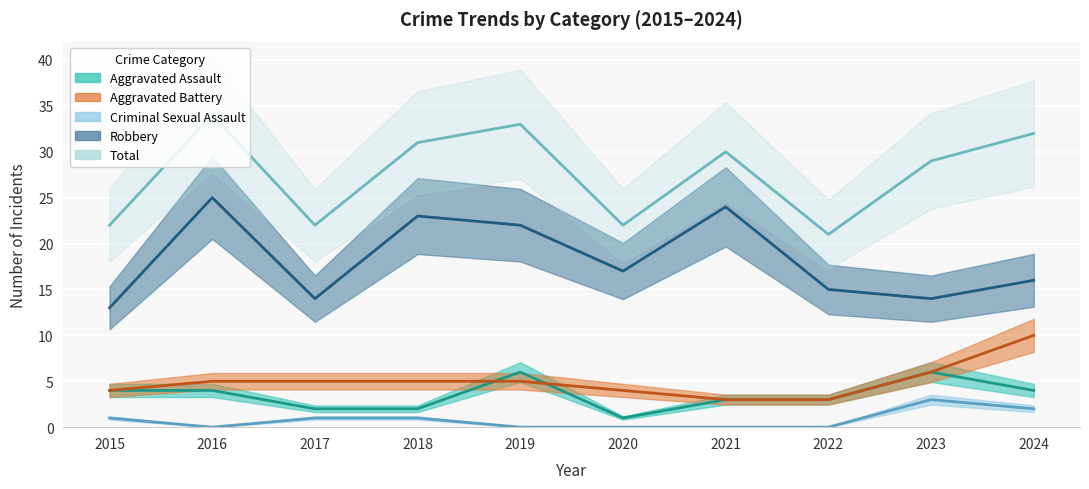

What is the sum of all Aggravated Assault values?

35